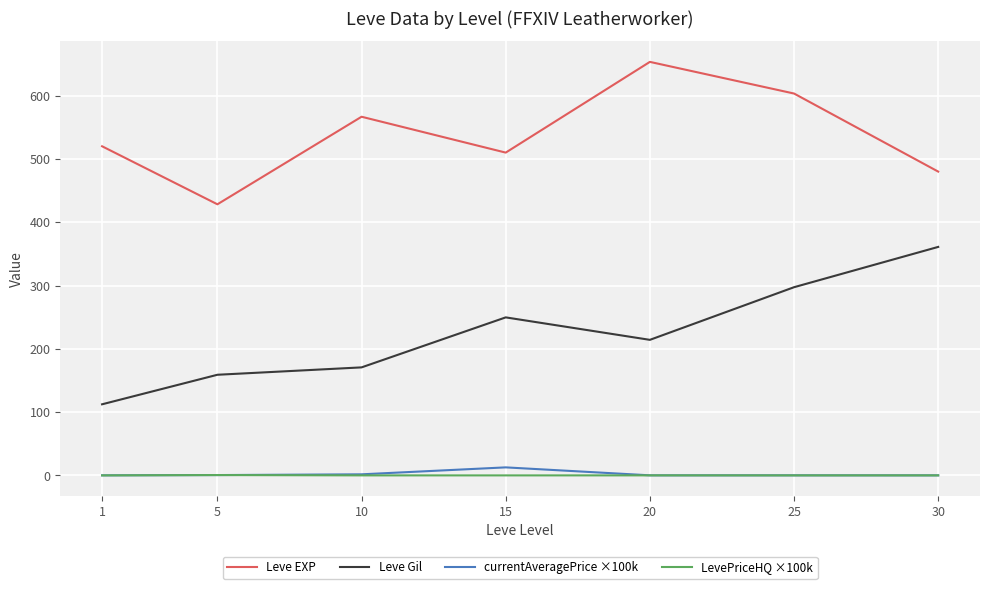

Where is the first local minimum for Leve Gil?

20